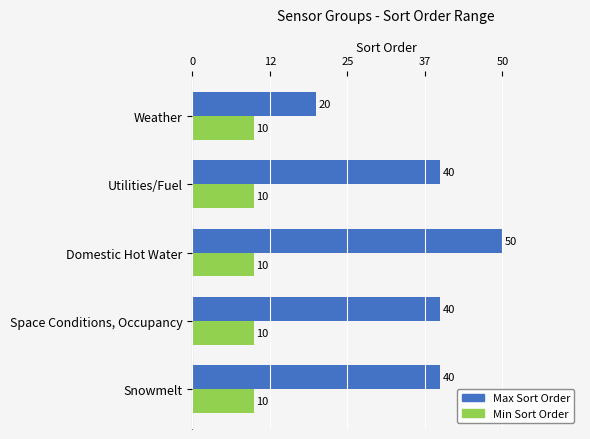

The Max Sort Order series shows 25 at Utilities/Fuel. True or false?

False